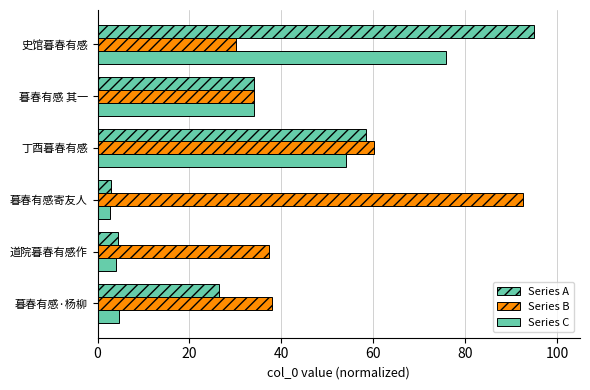

How many values in the Series A series exceed 34?

3